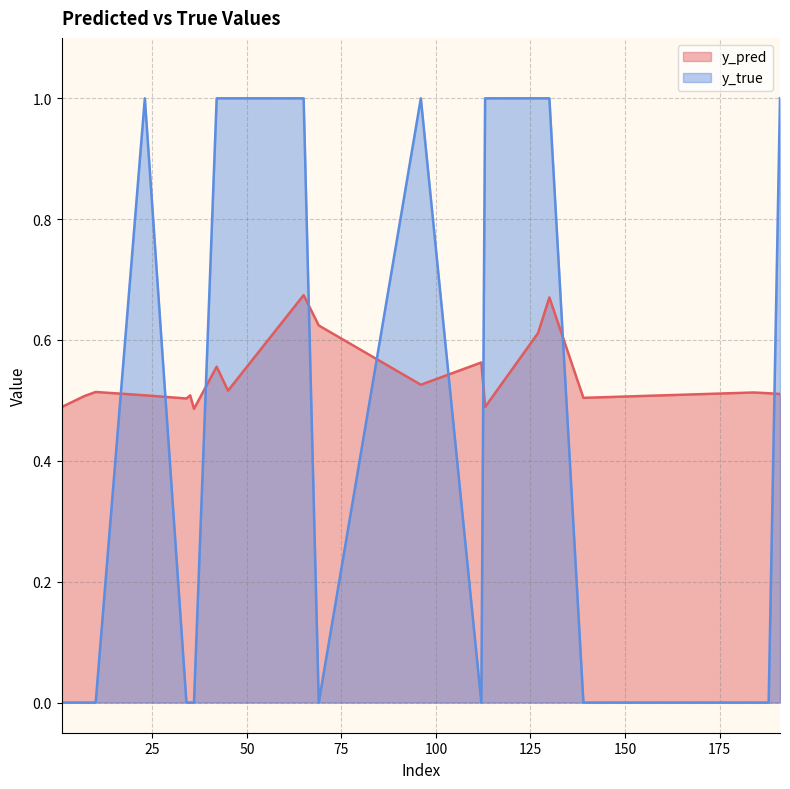

Where do y_pred and y_true first cross each other?

10 and 23